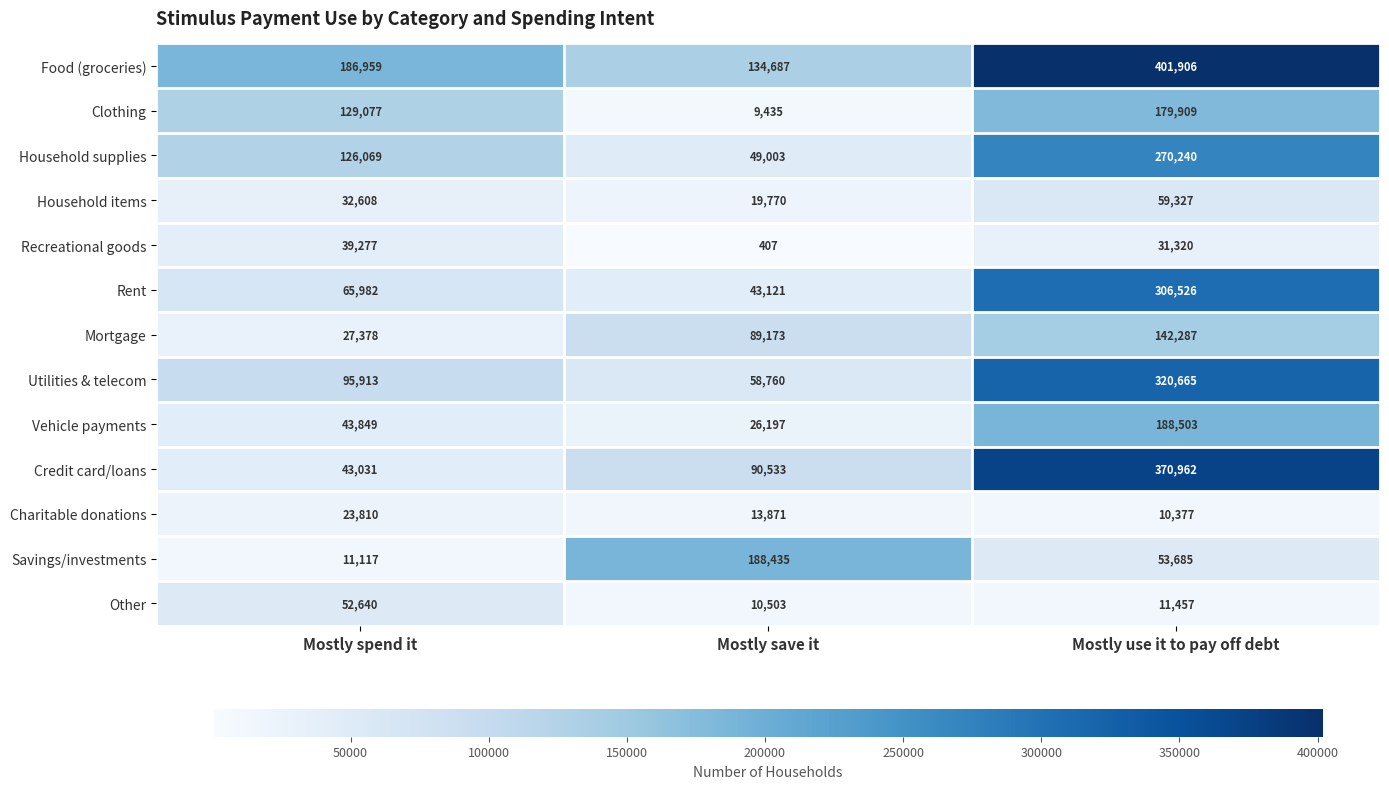

At how many categories does at least one series exceed 119447?

3